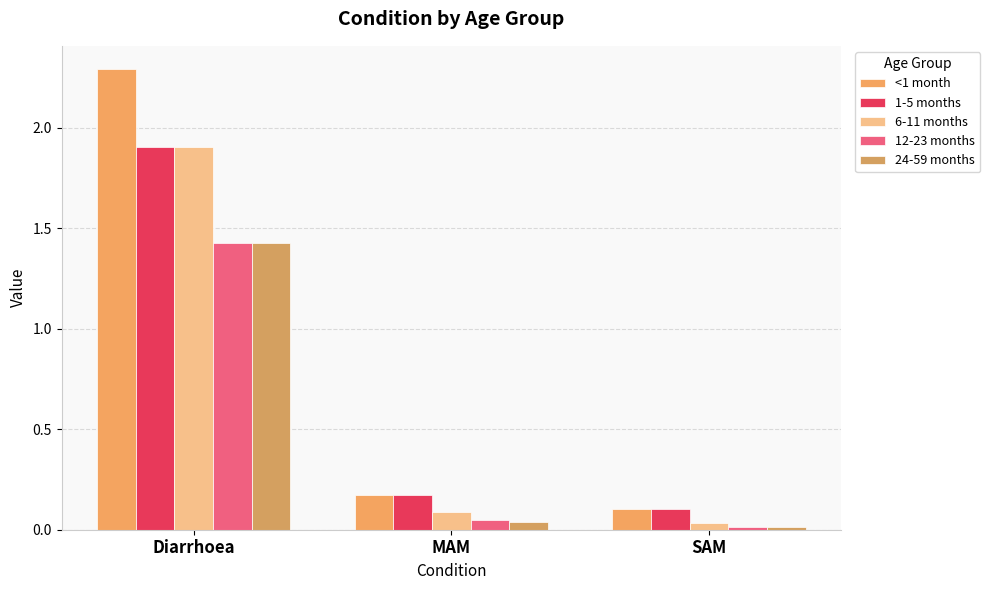

How many bars are there in each group?

5